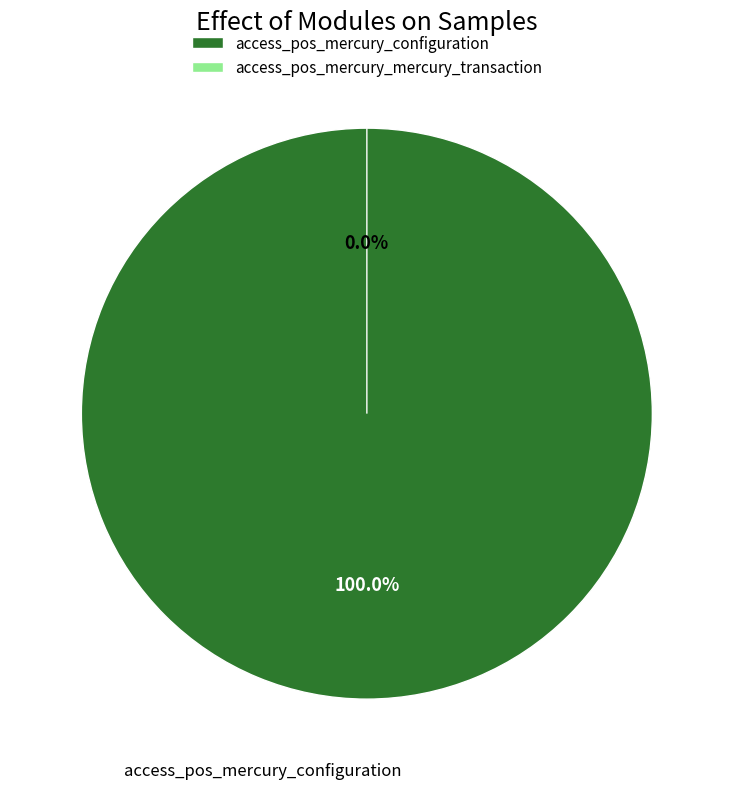

To the nearest percent, what is the average slice percentage?

50%